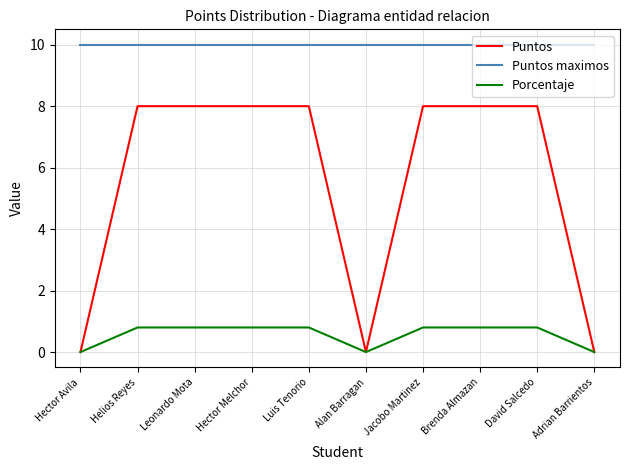

What are all the series names shown in the legend?

Puntos, Puntos maximos, Porcentaje